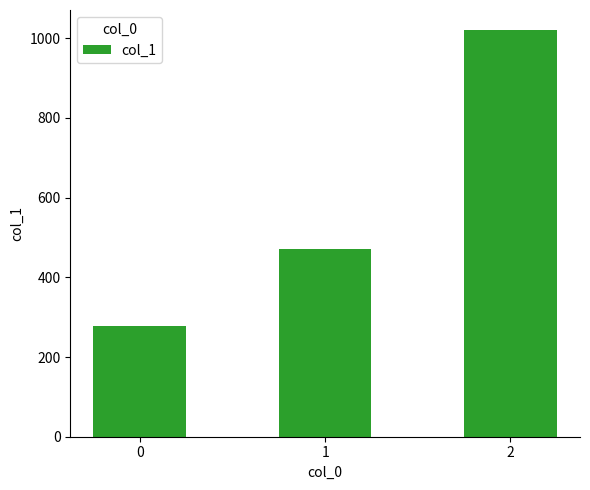

Are the bars grouped side by side (vs. stacked)?

No